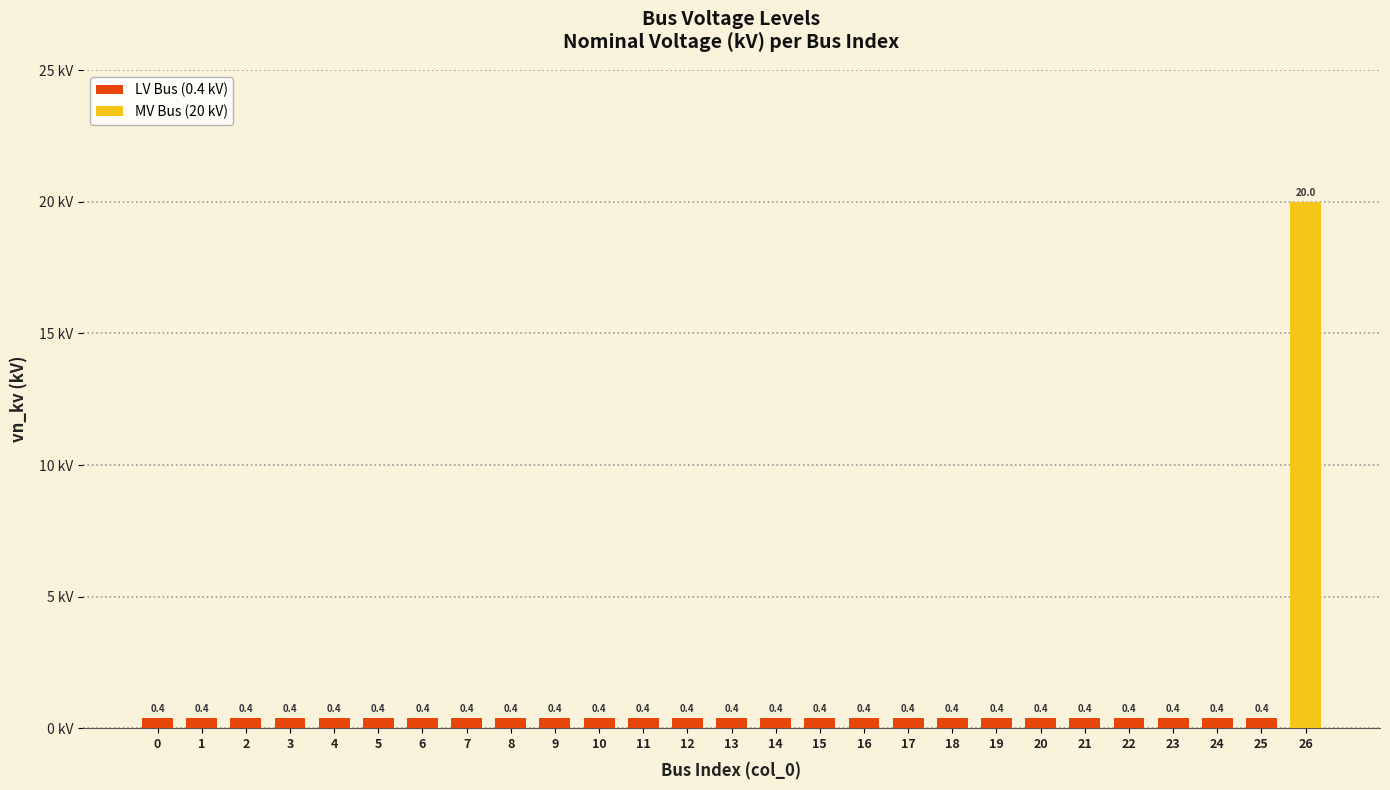

What is the sum of the values at 11 and 23?

0.8